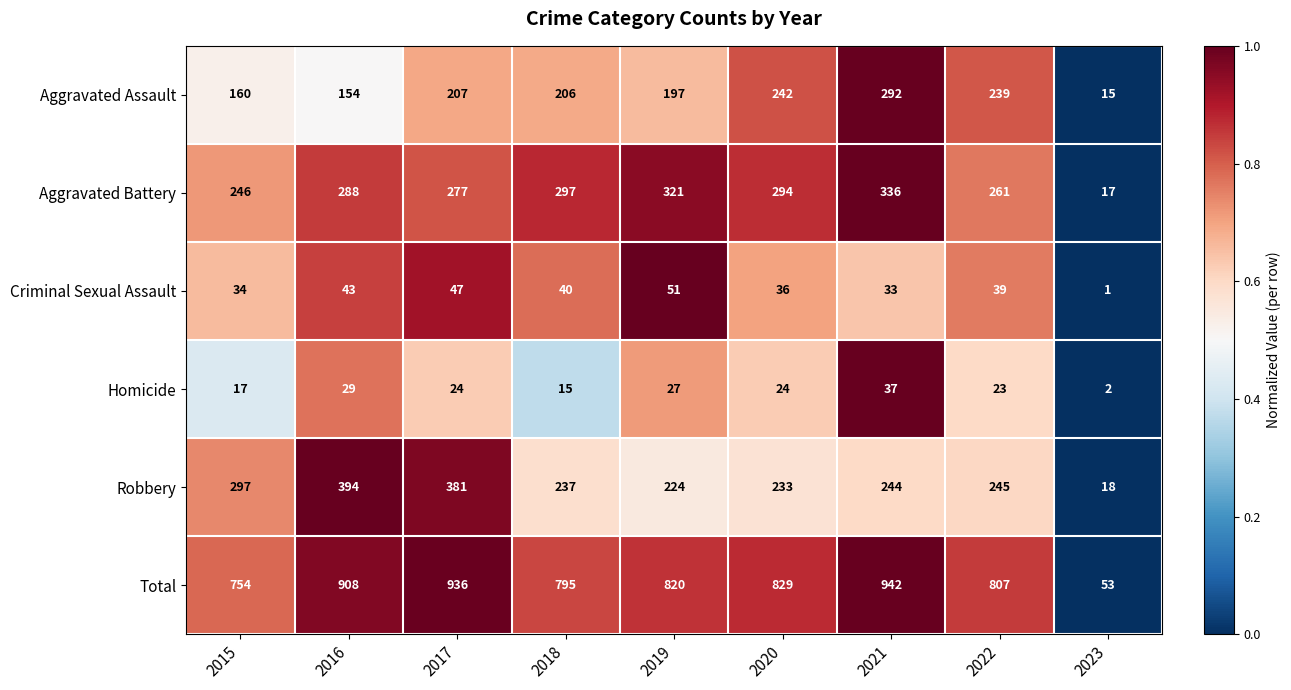

How many distinct data groups are displayed?

6